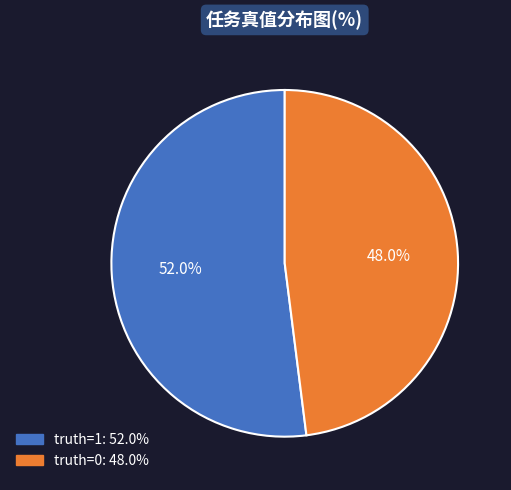

True or false: truth=1 accounts for 62% of the total.

False